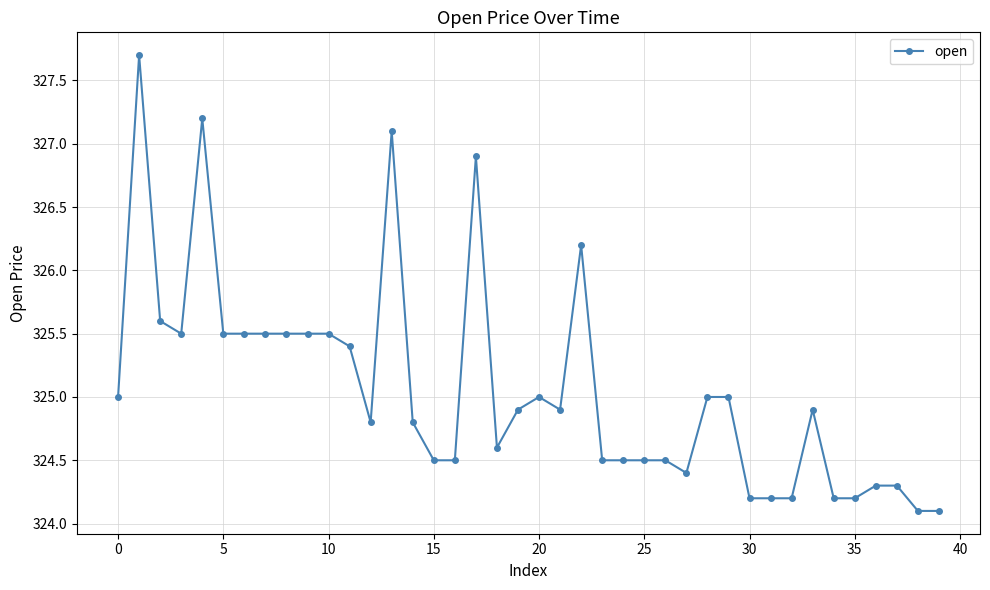

True or false: there are more than 0 points higher than both neighbors.

True